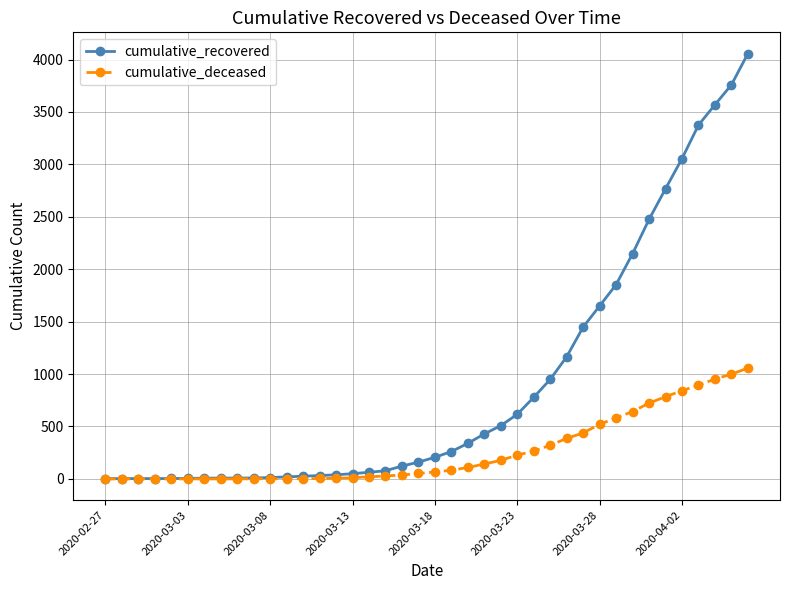

List the series in order of their overall mean, lowest first.

cumulative_deceased, cumulative_recovered